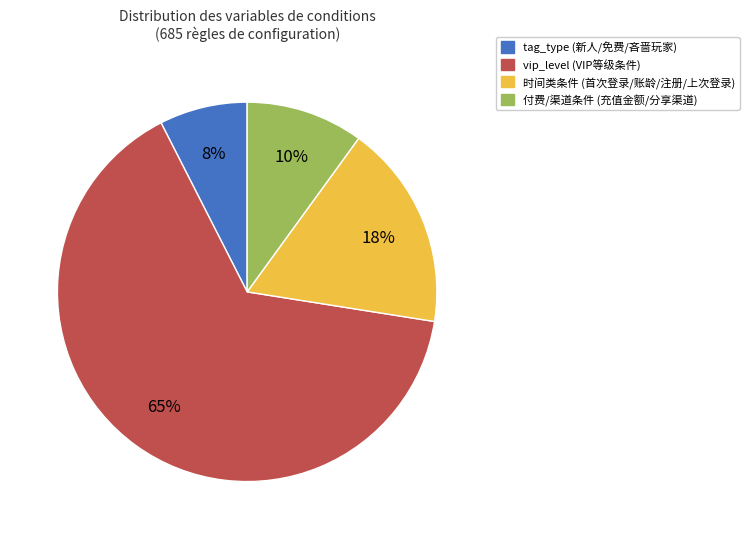

To the nearest percent, what is the difference between the largest and smallest slice percentages?

58%